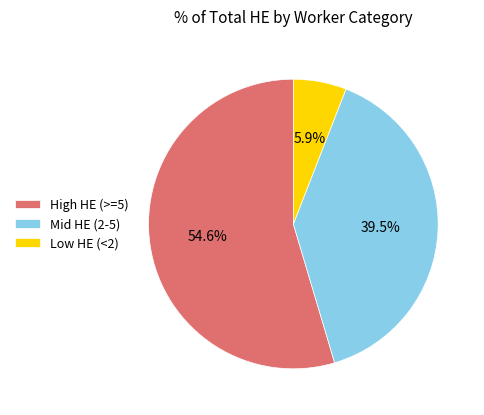

What percentage is NOT represented by Low HE (<2)?

94.1%